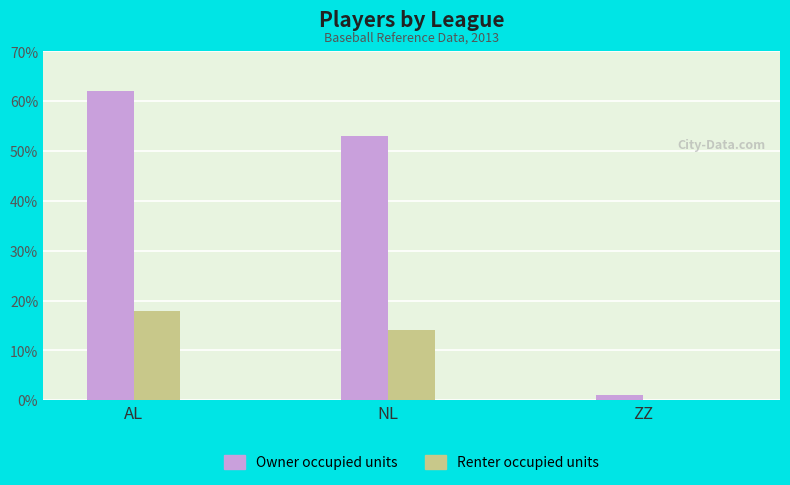

Are the bars grouped side by side (vs. stacked)?

Yes